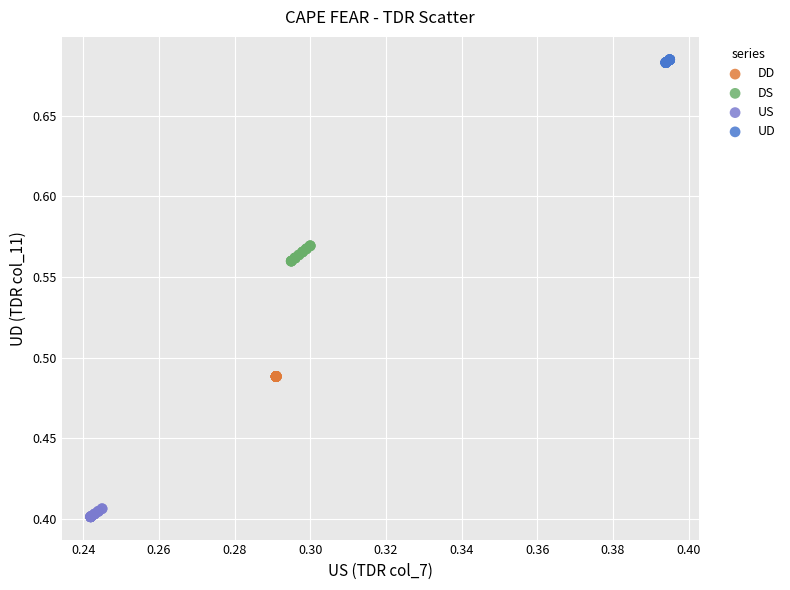

Which series contains the lowest Y value?

US